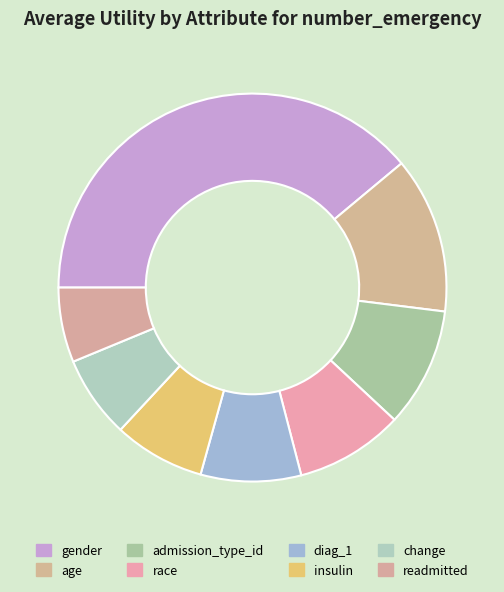

True or false: diag_1 accounts for 17% of the total.

False